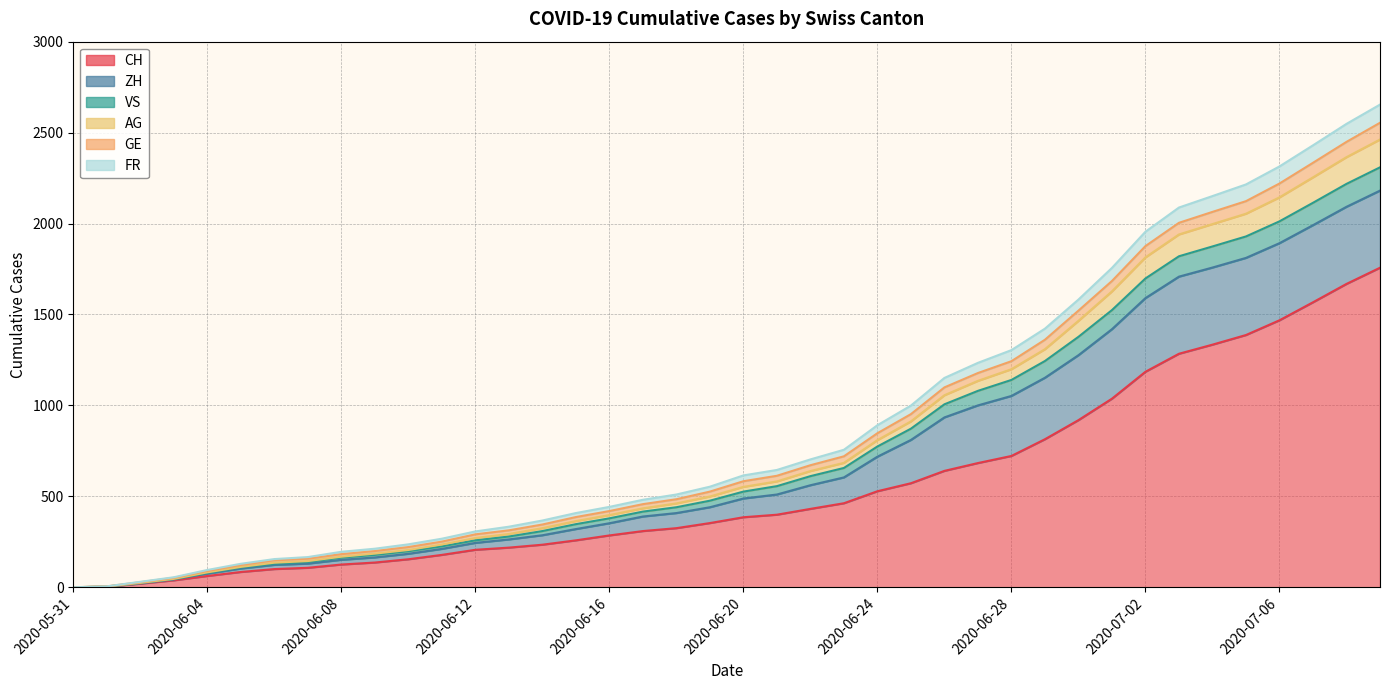

True or false: GE and VS intersect in this chart.

False